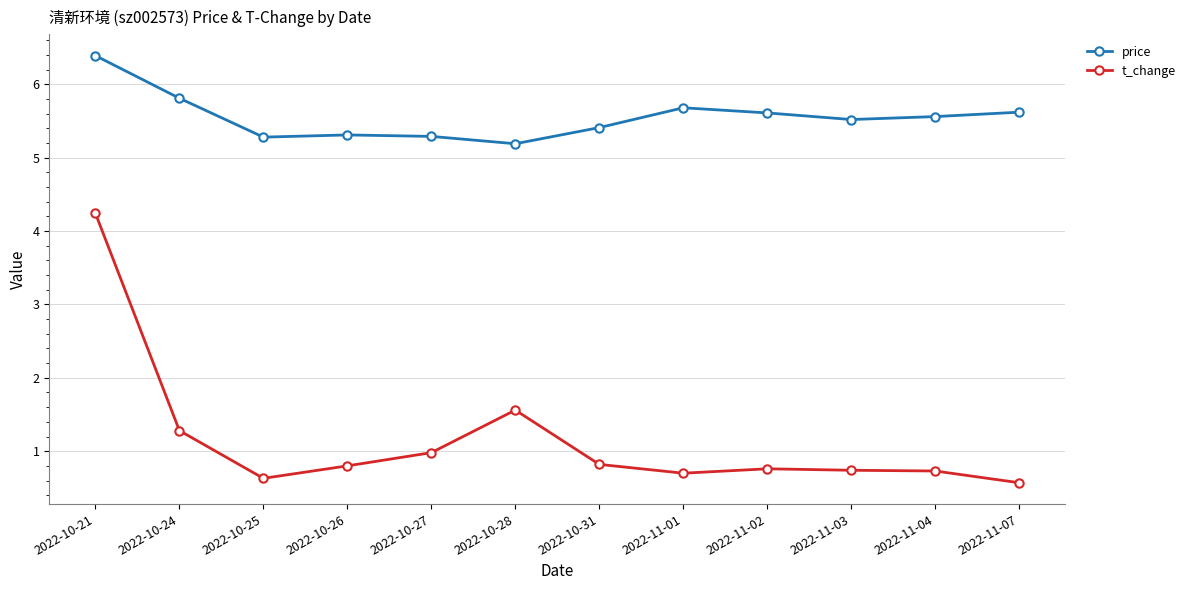

What is the difference between the maximum and minimum values in the price series?

1.2